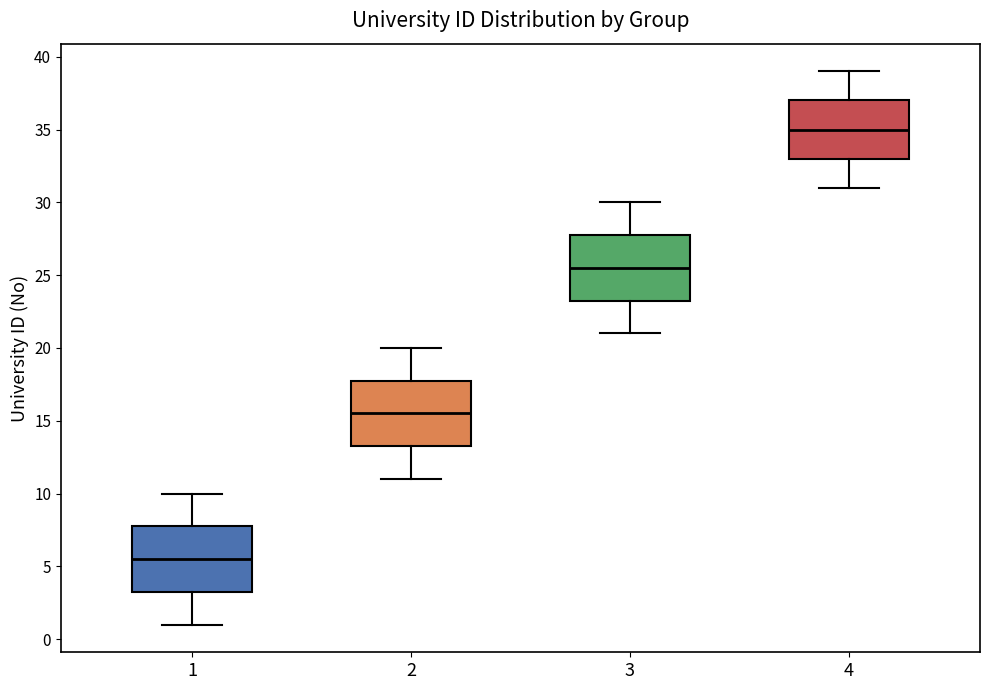

Which box has the highest median line?

4